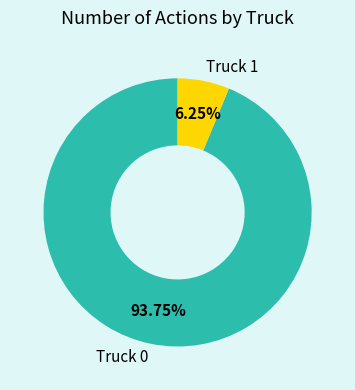

To the nearest percent, what portion does Truck 1 represent?

6%